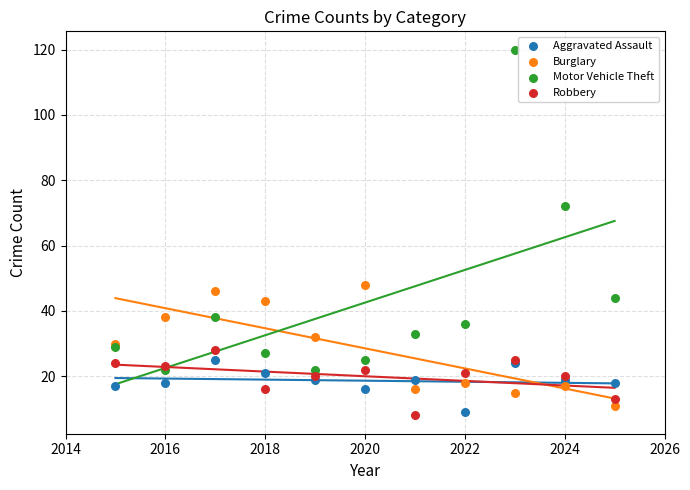

Across all series, what Y value is closest to 64?

72